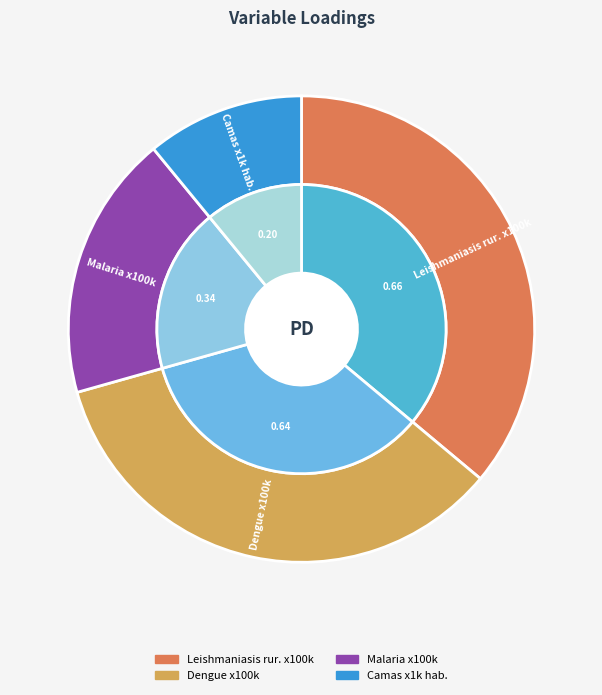

Which category has the biggest portion of the pie?

Leishmaniasis rur. x100k